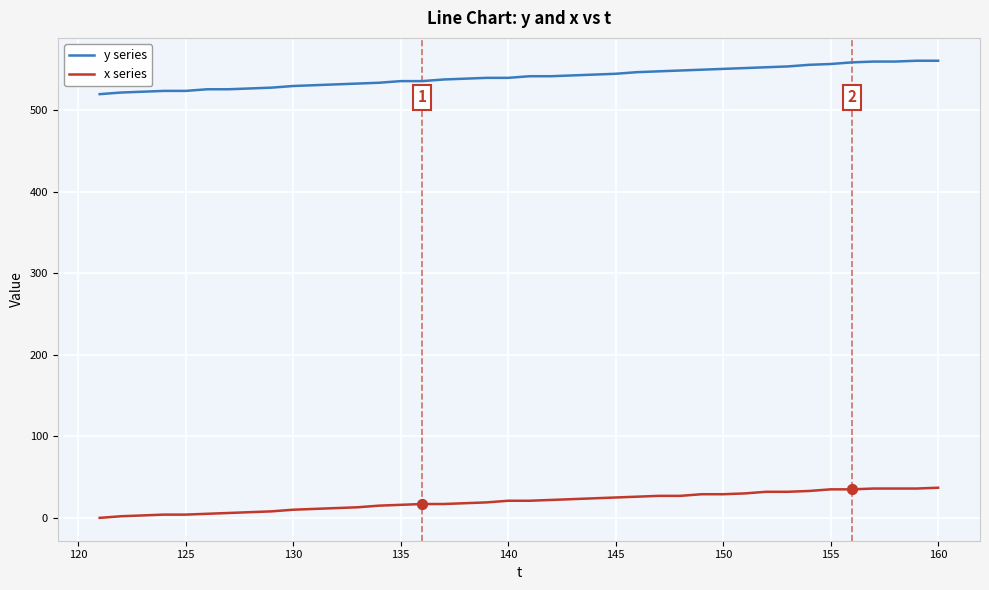

Which series has the widest spread of values?

y series